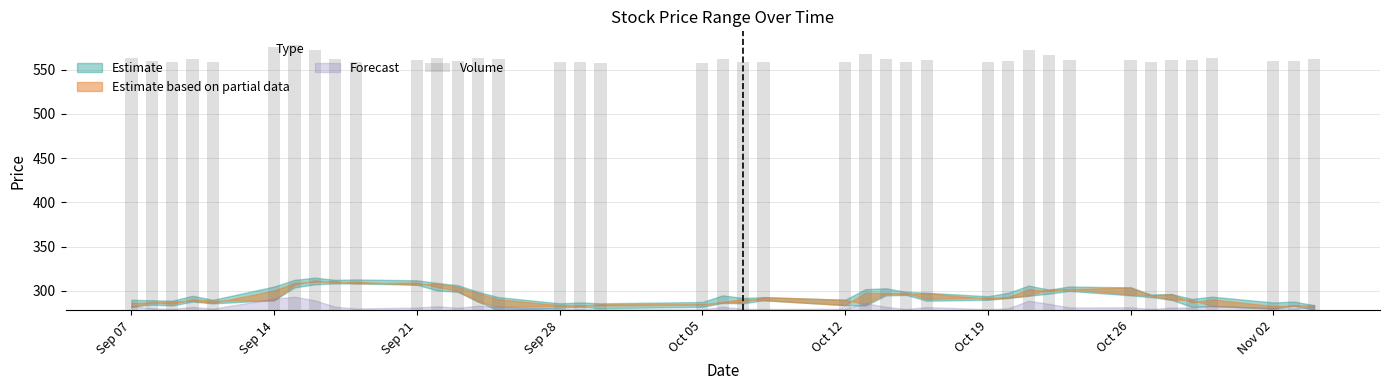

How many values are below 282?

17